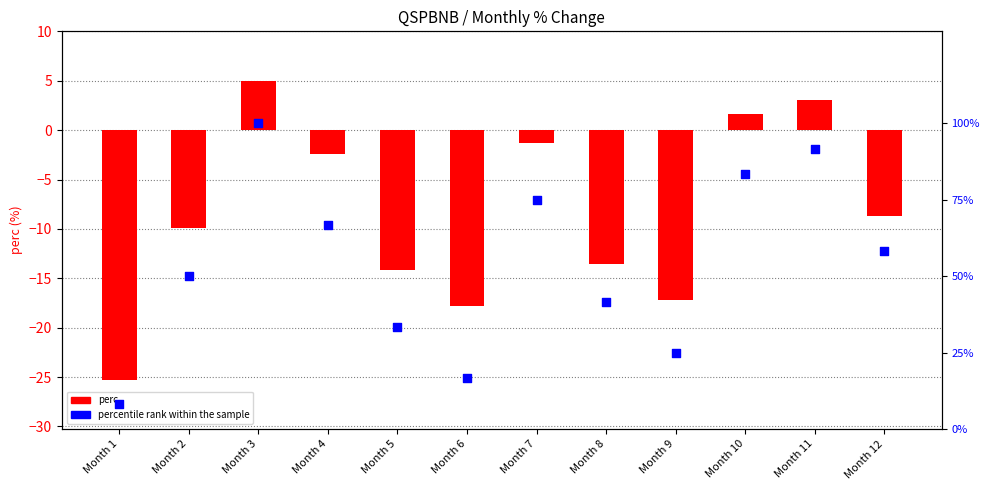

At which category is the sum across all series the highest?

Month 3